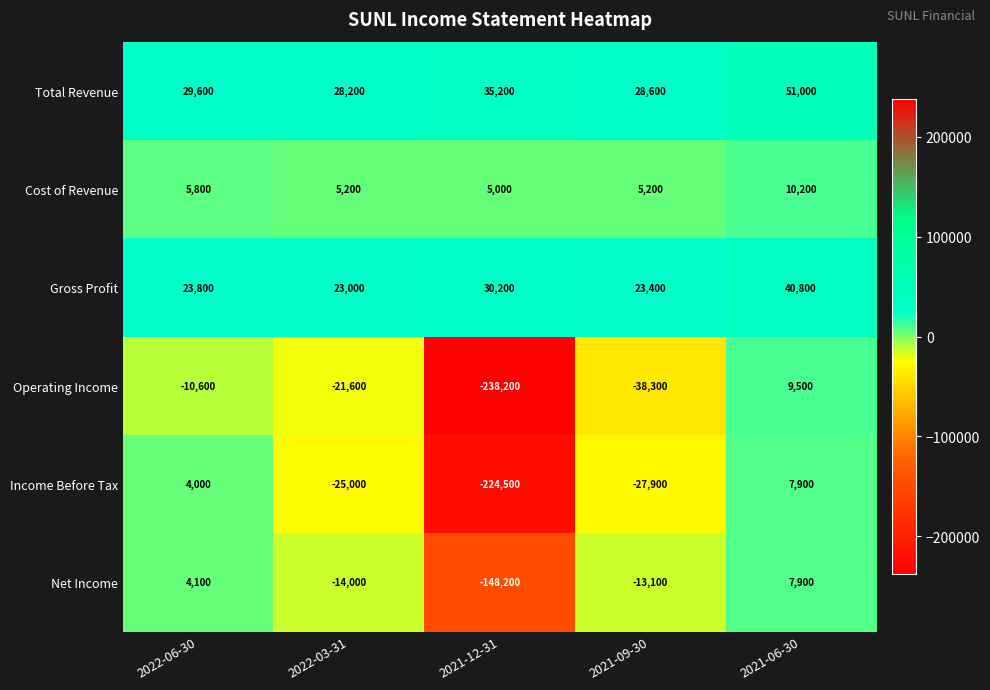

Rank the categories by Net Income value from highest to lowest.

2021-06-30, 2022-06-30, 2021-09-30, 2022-03-31, 2021-12-31